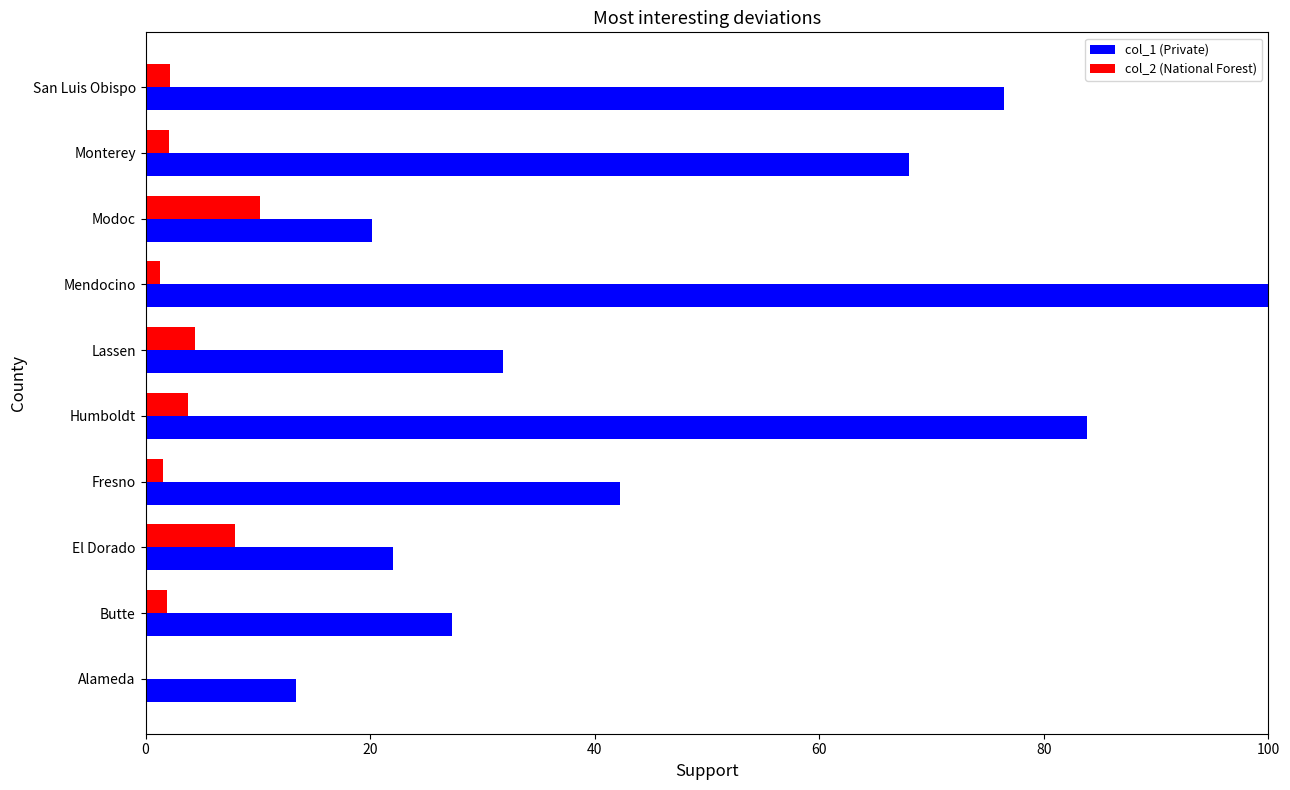

What is the maximum value shown in the chart?

100.0